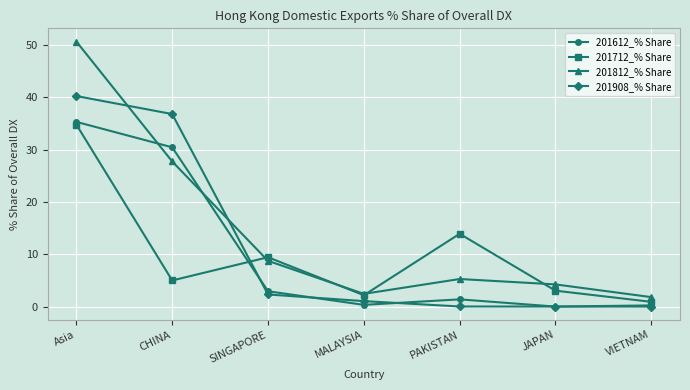

The 201812_% Share series shows 8.0 at PAKISTAN. True or false?

False